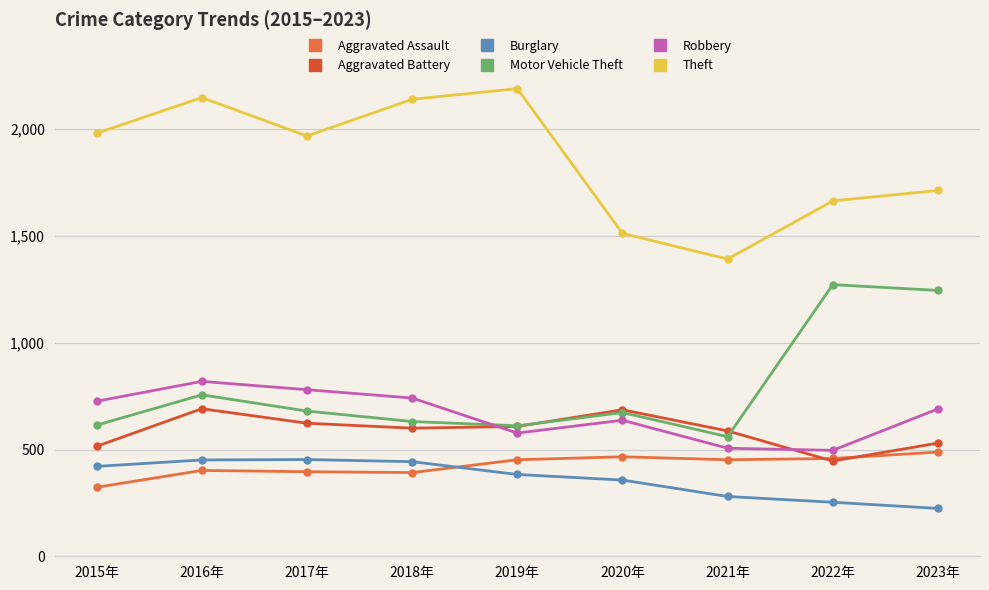

Reading left to right, what are all the values shown in this chart?

Aggravated Assault: 323	402	396	392	452	466	452	458	488
Aggravated Battery: 515	691	623	600	608	686	587	446	530
Burglary: 421	451	453	443	383	357	280	253	224
Motor Vehicle Theft: 614	756	680	631	611	673	560	1272	1245
Robbery: 726	819	780	741	577	637	506	496	690
Theft: 1981	2148	1968	2140	2190	1512	1392	1664	1713